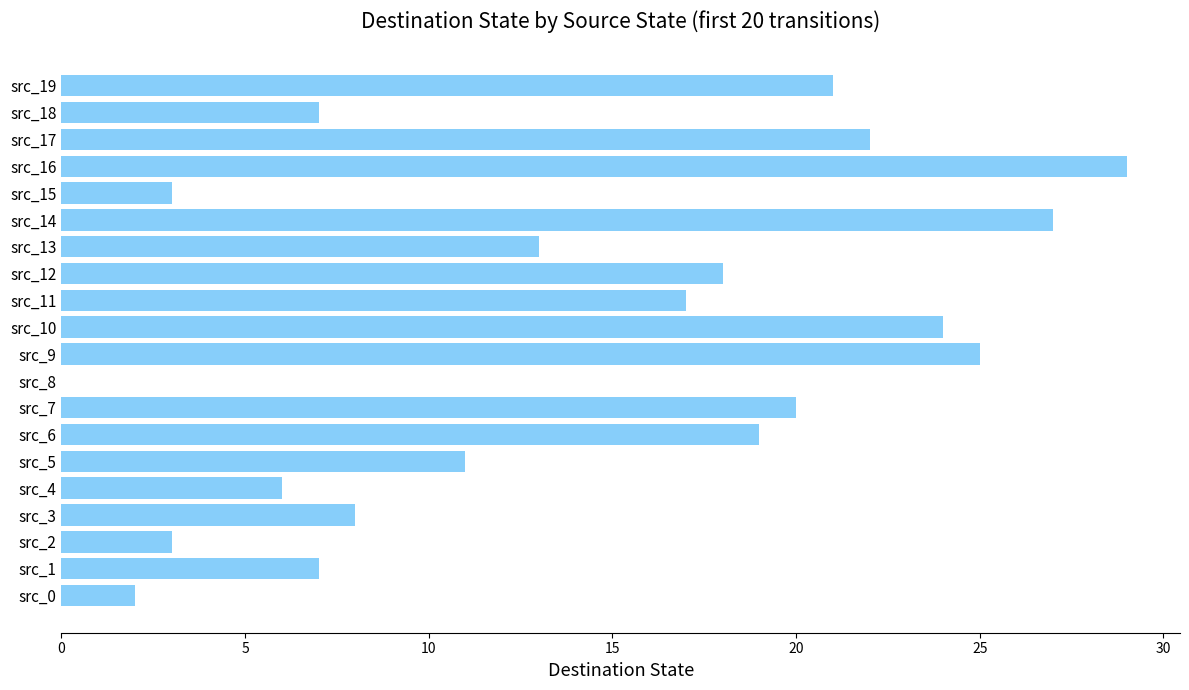

Where is the data nearest to the value 14?

src_13